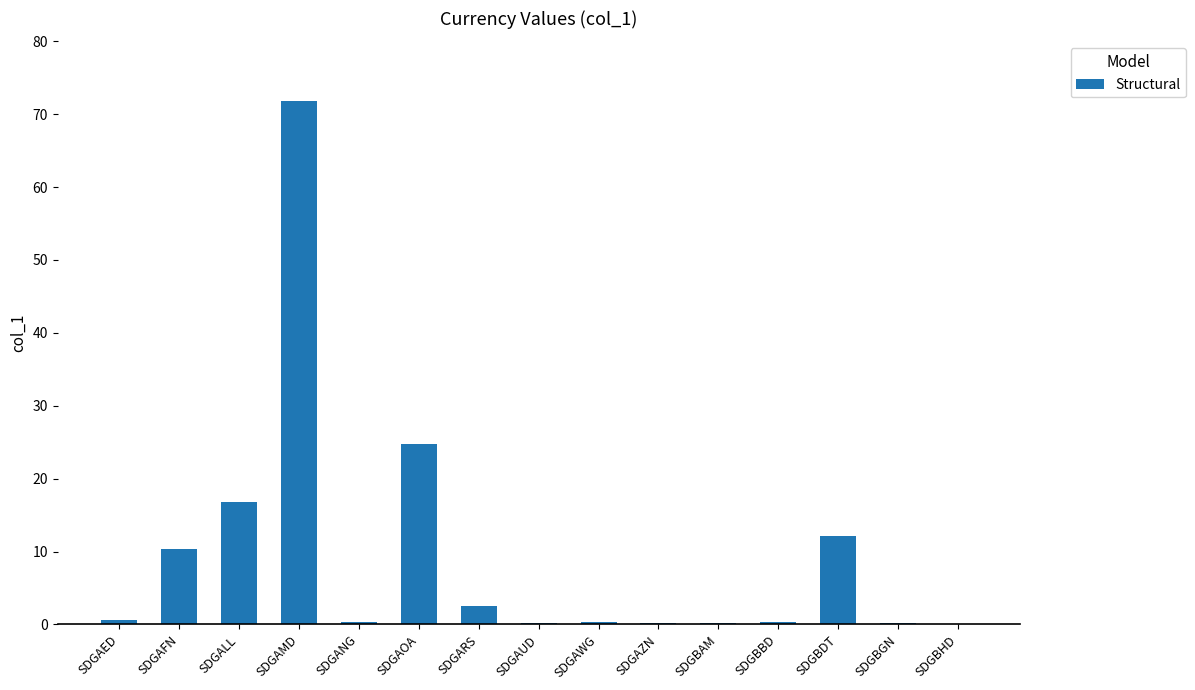

What is the change in value from SDGAMD to SDGBBD?

-71.5